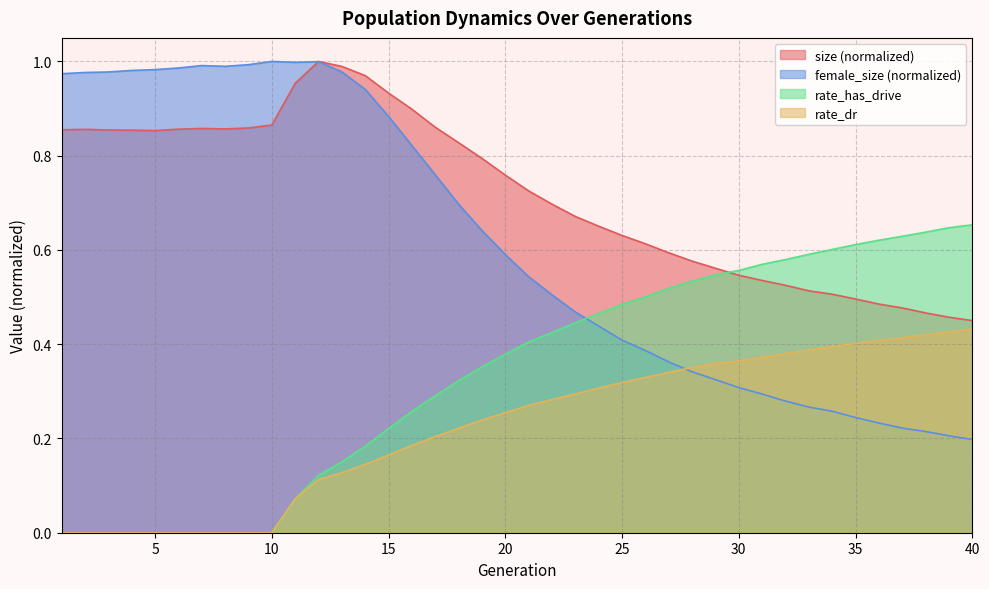

At how many categories does at least one series exceed 0?

40